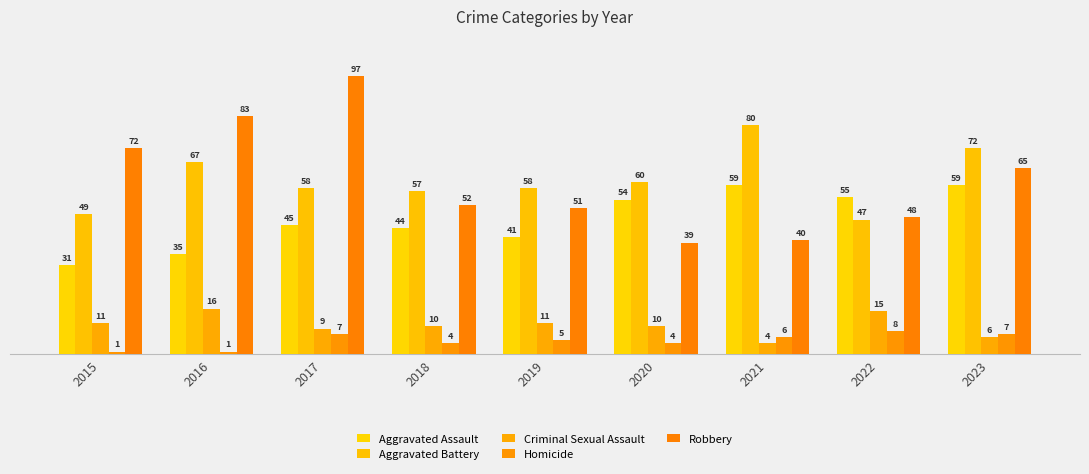

How many bars are there in each group?

5